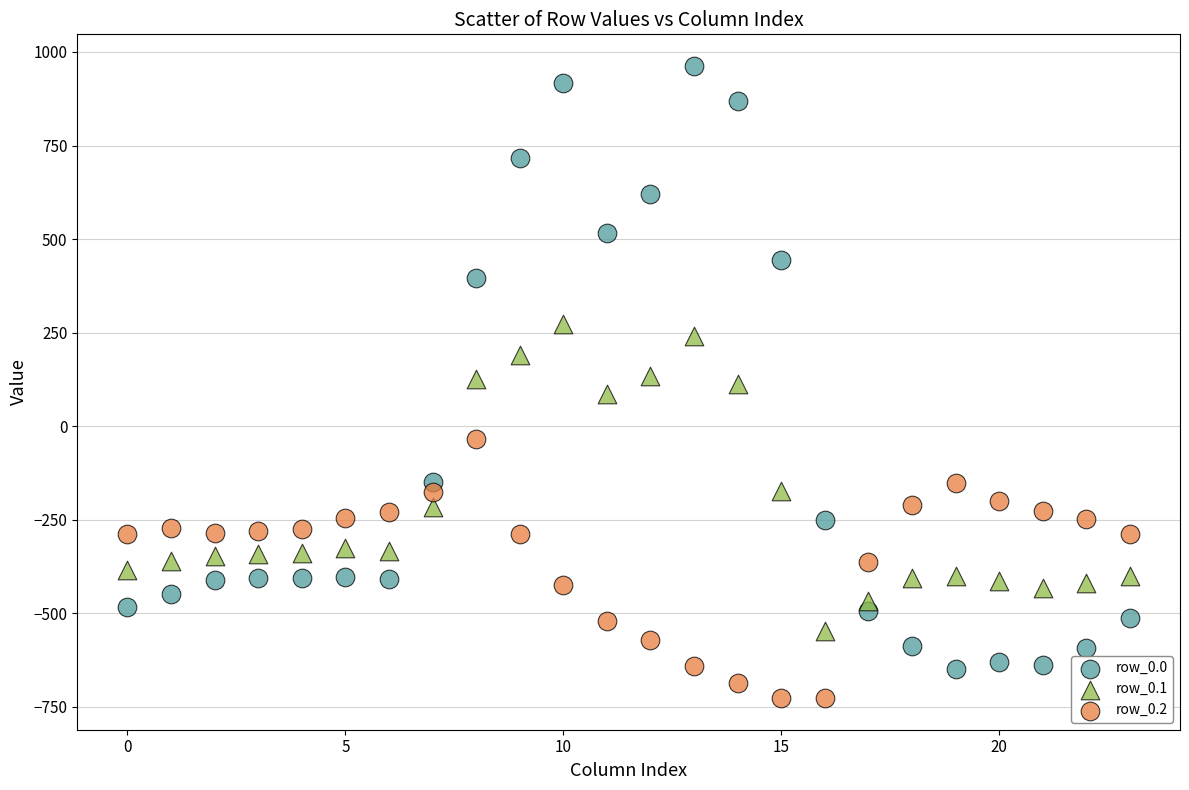

Which series contains the lowest Y value?

row_0.2